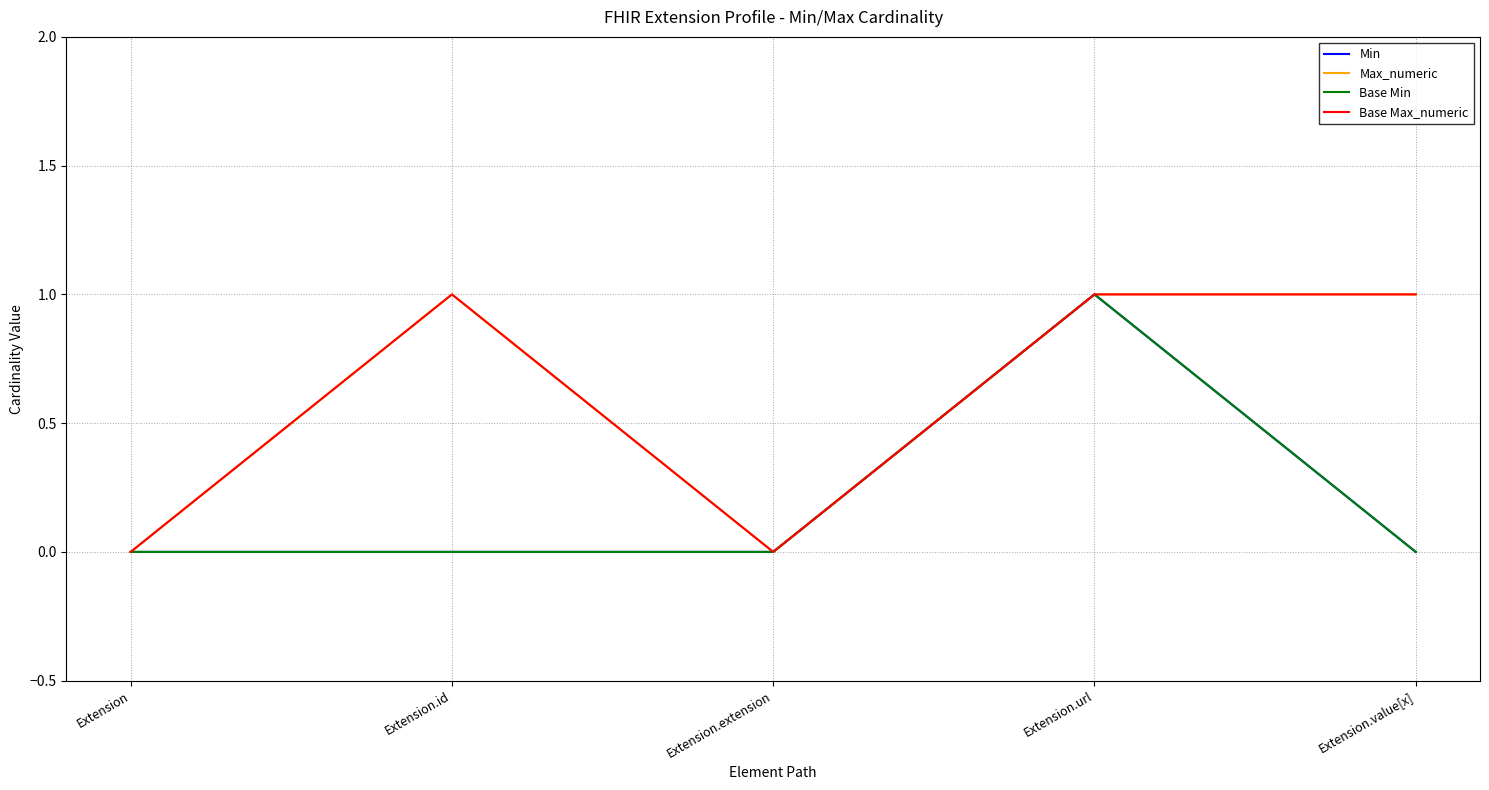

True or false: Max_numeric and Min intersect in this chart.

False